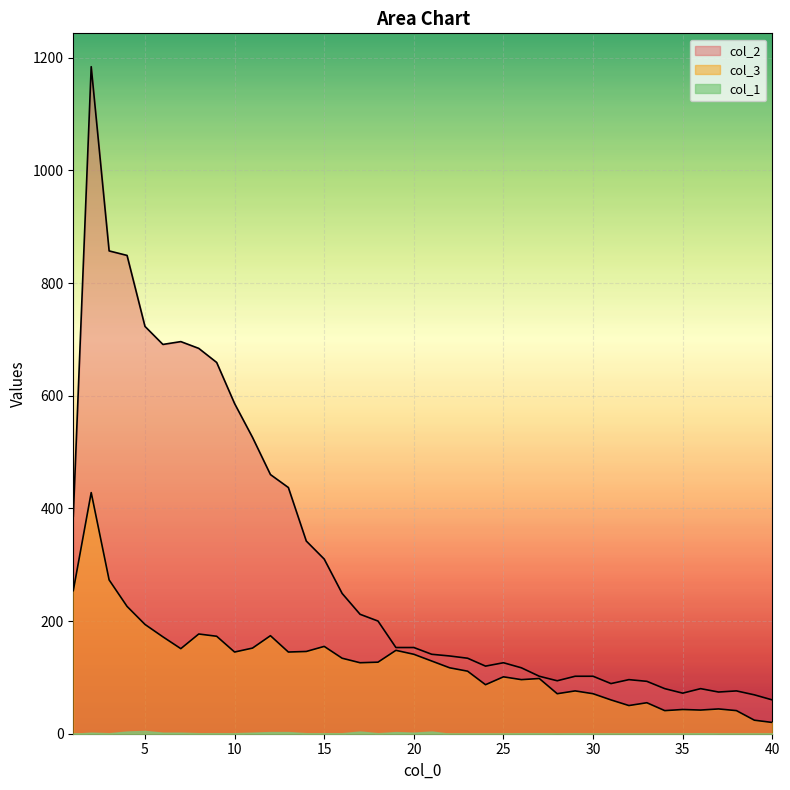

How many lines are shown in the chart?

3